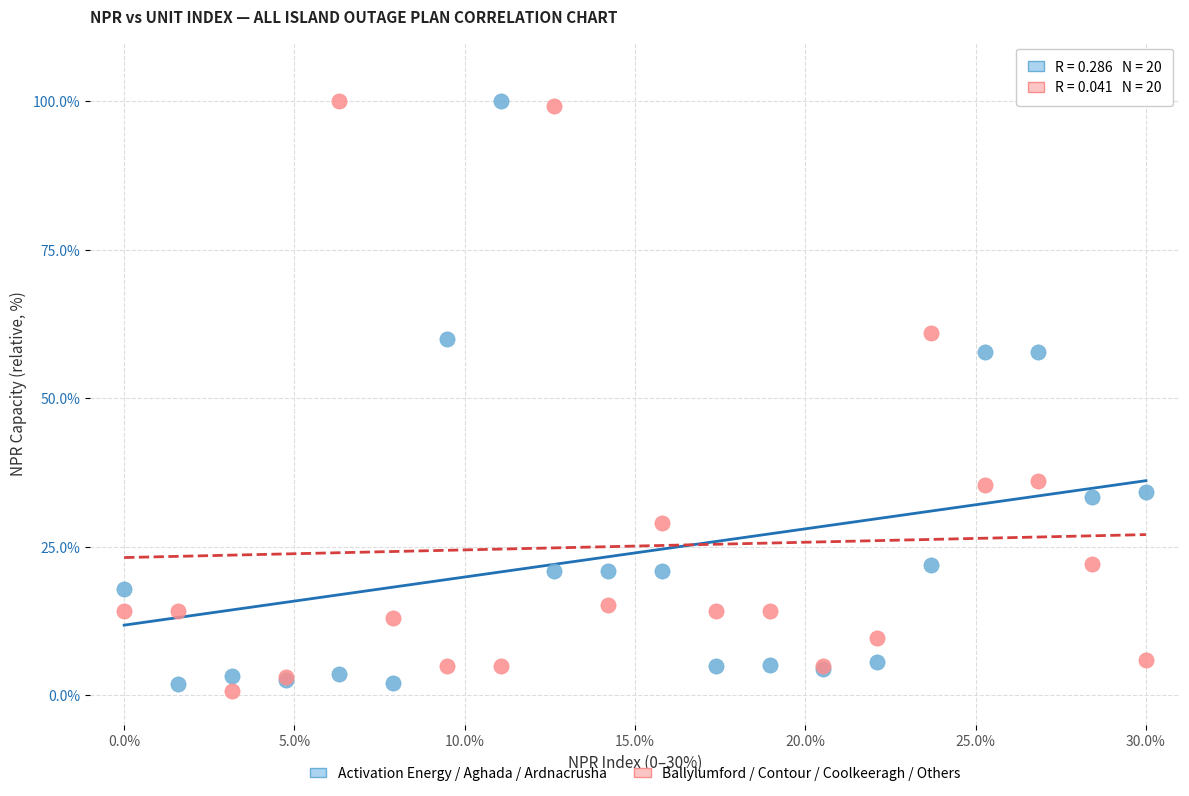

What are all the series names shown in the legend?

Activation Energy / Aghada / Ardnacrusha, Ballylumford / Contour / Coolkeeragh / Others